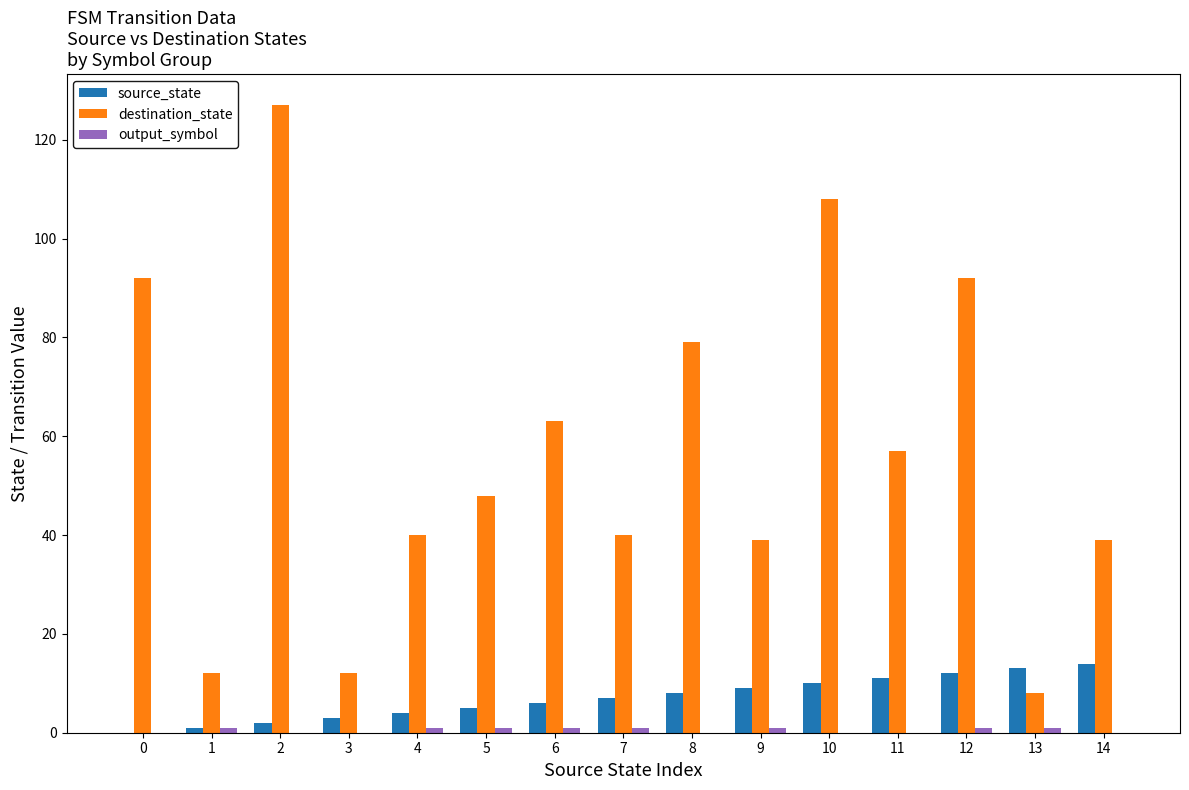

What is the average value of the destination_state series?

57